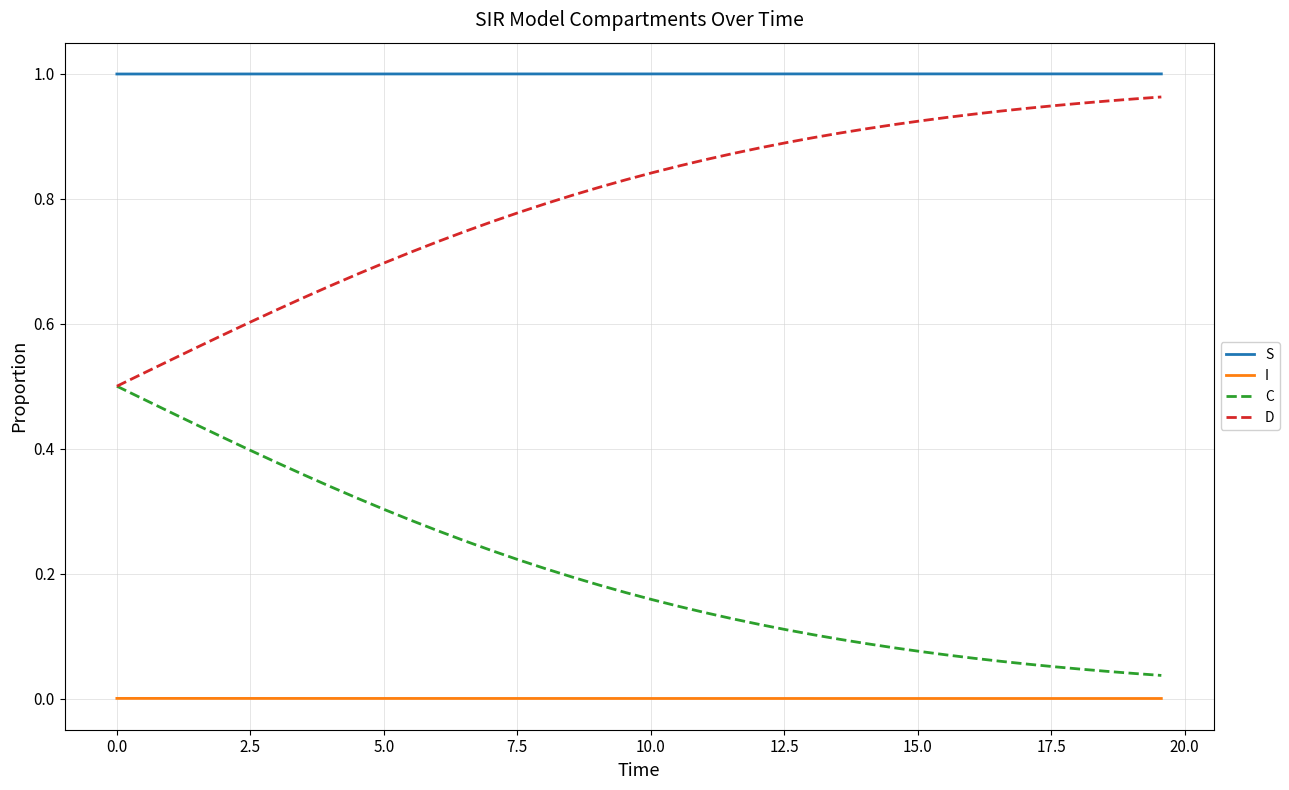

List the series in order of their overall mean, lowest first.

I, C, D, S